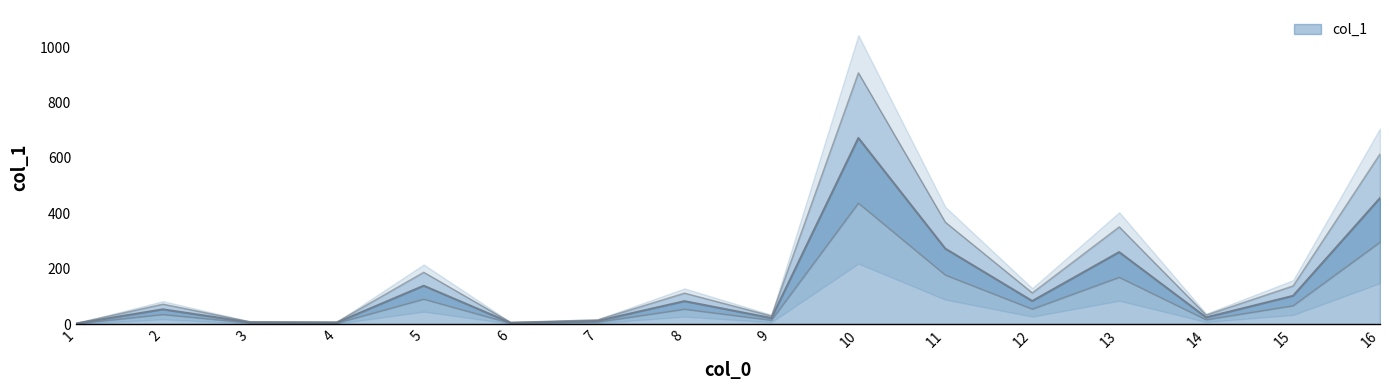

How many lines are shown in the chart?

1